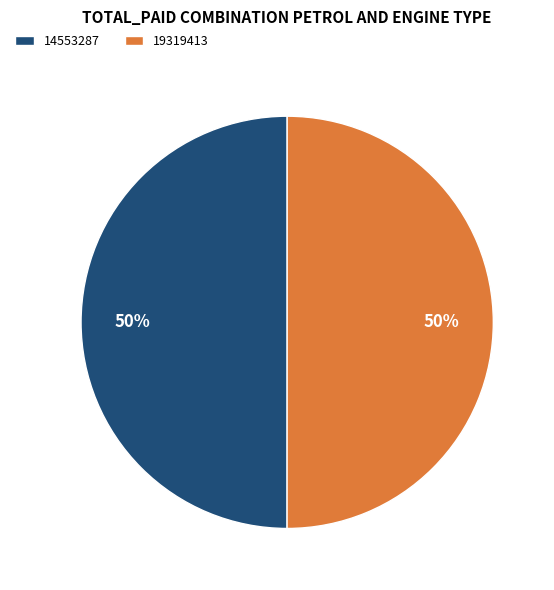

What is the ratio of the value at 14553287 to the value at 19319413?

1.0